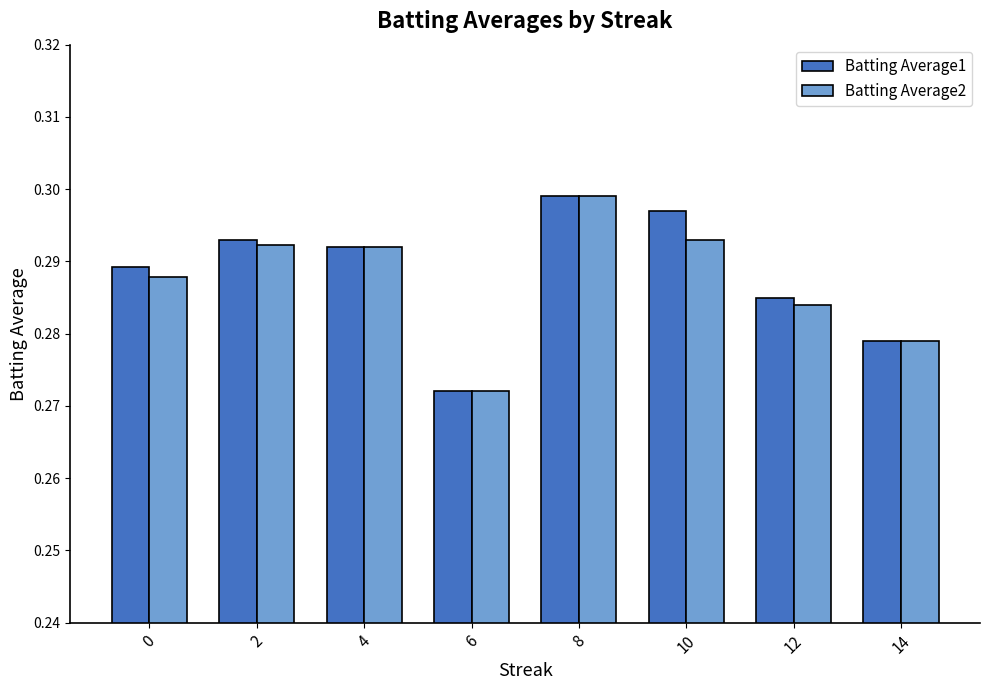

The Batting Average2 series shows 0.1 at 10. True or false?

False